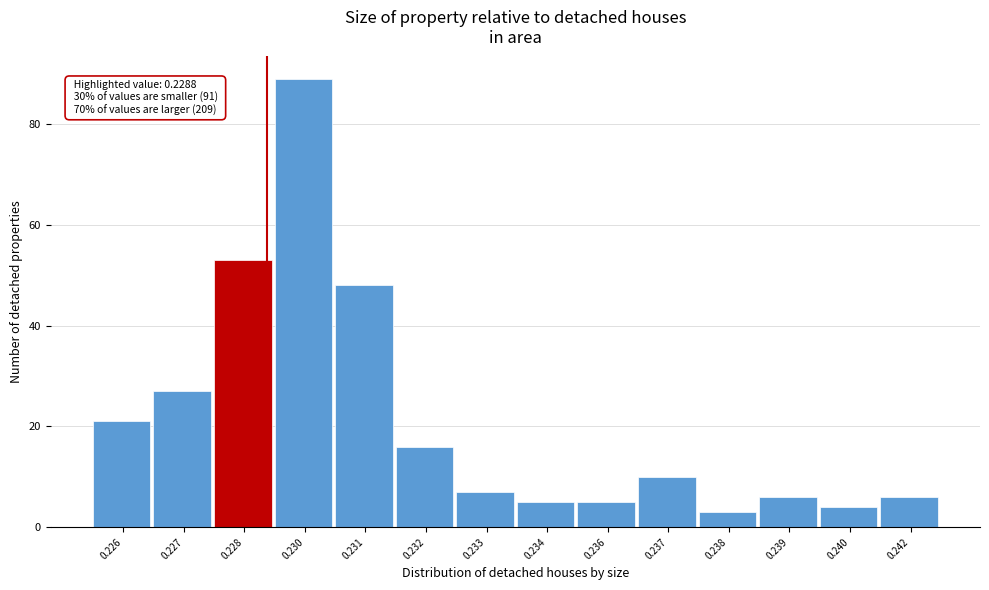

Reading right to left, extract all data points from this chart.

6	4	6	3	10	5	5	7	16	48	89	53	27	21